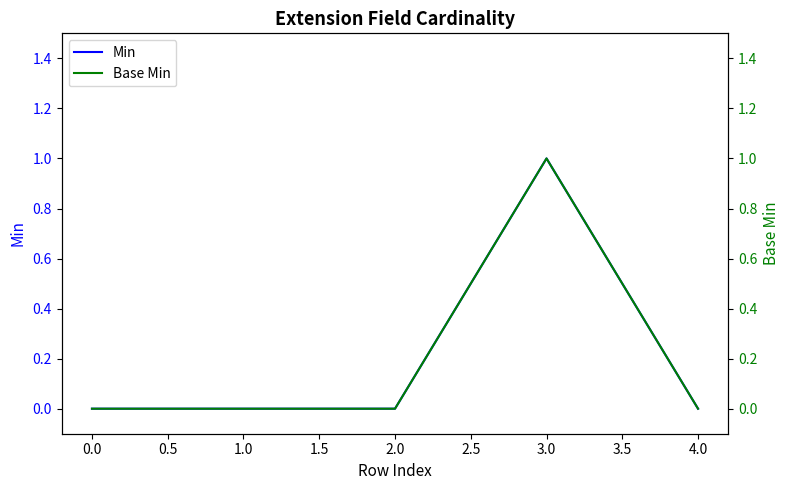

Which series has the largest total across all categories?

Min